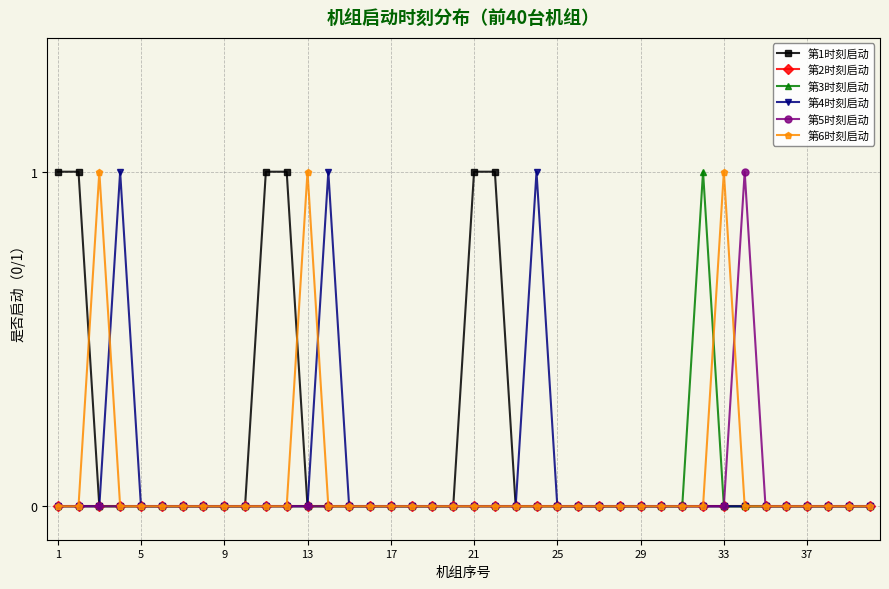

Which series has the largest total across all categories?

第1时刻启动